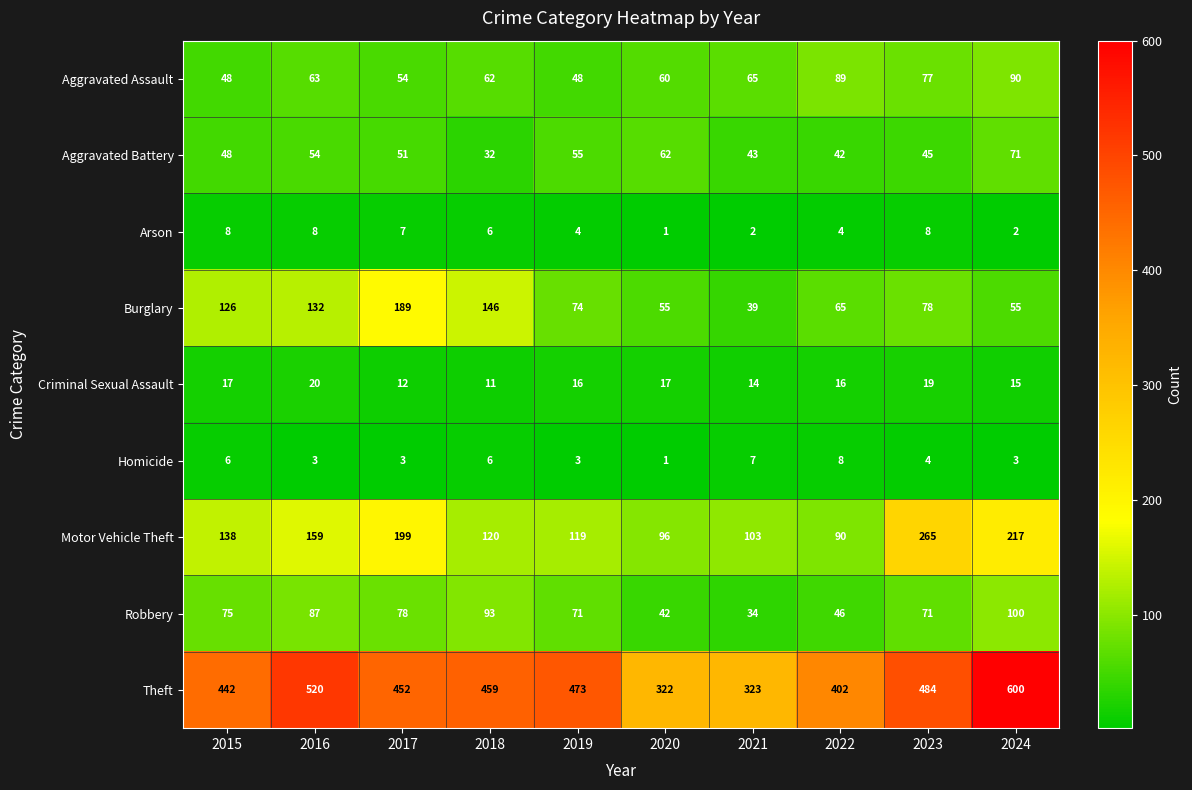

What is the maximum value shown in the chart?

600